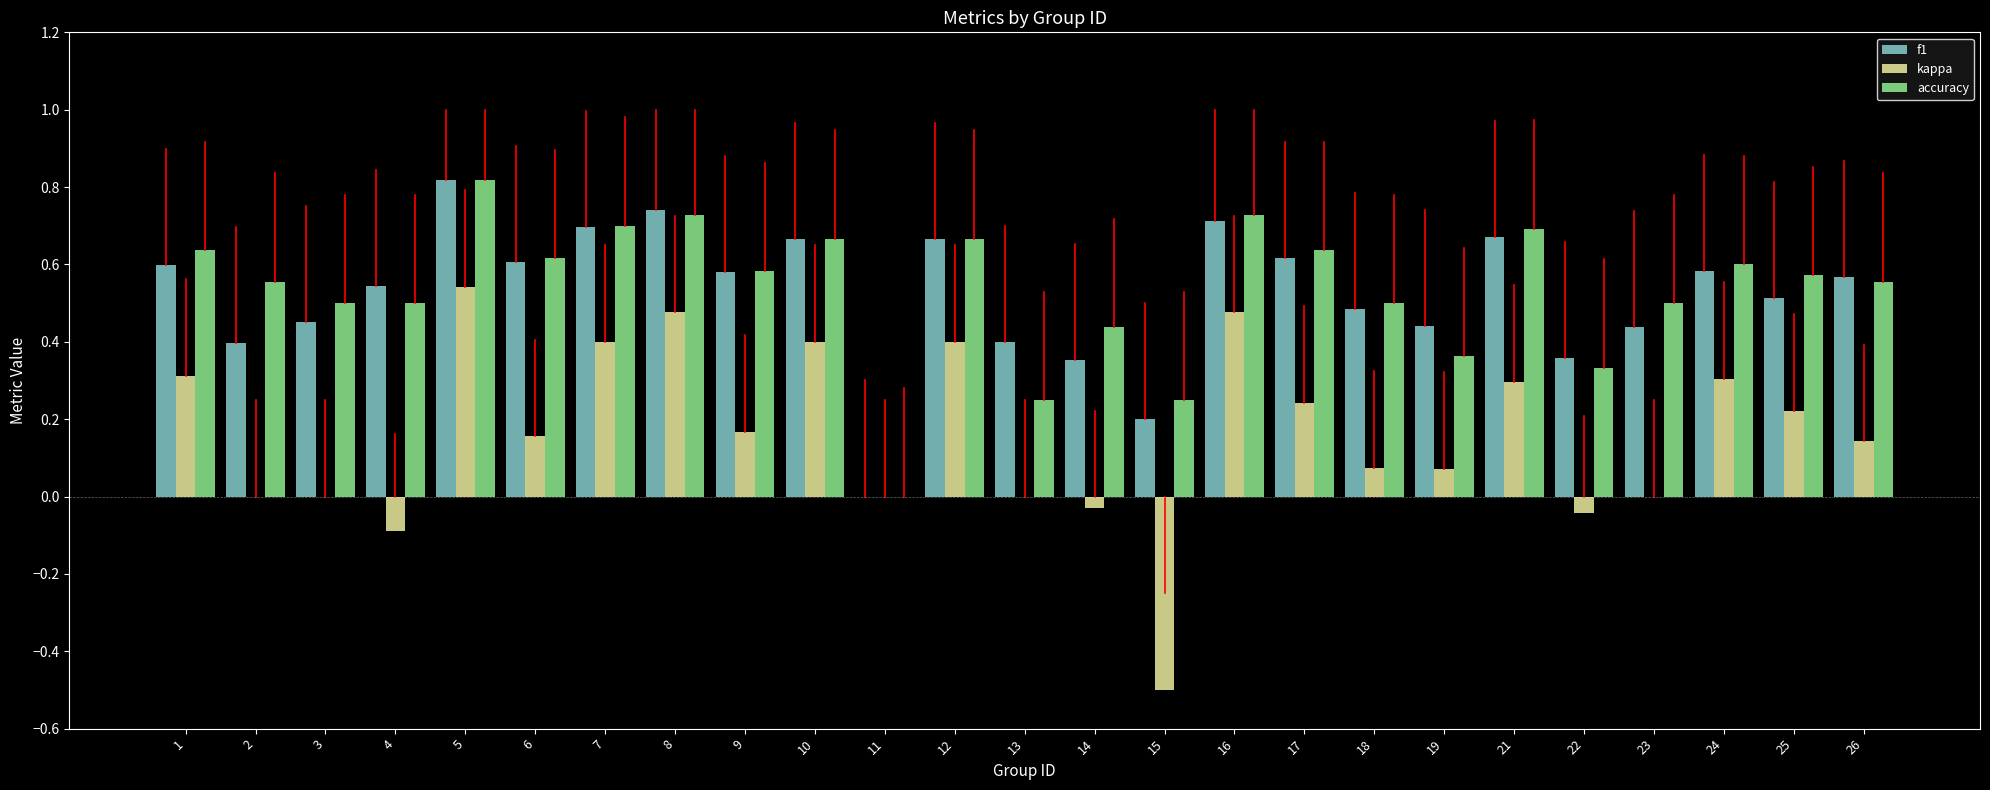

At which category is the sum across all series the highest?

5